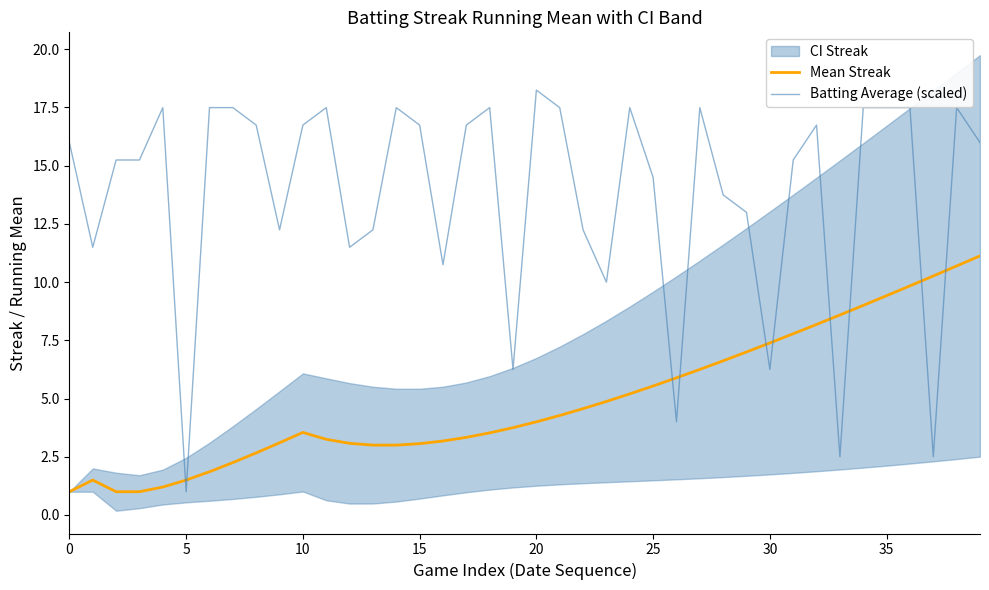

What is the spread (max minus min) of values at 15?

14.2